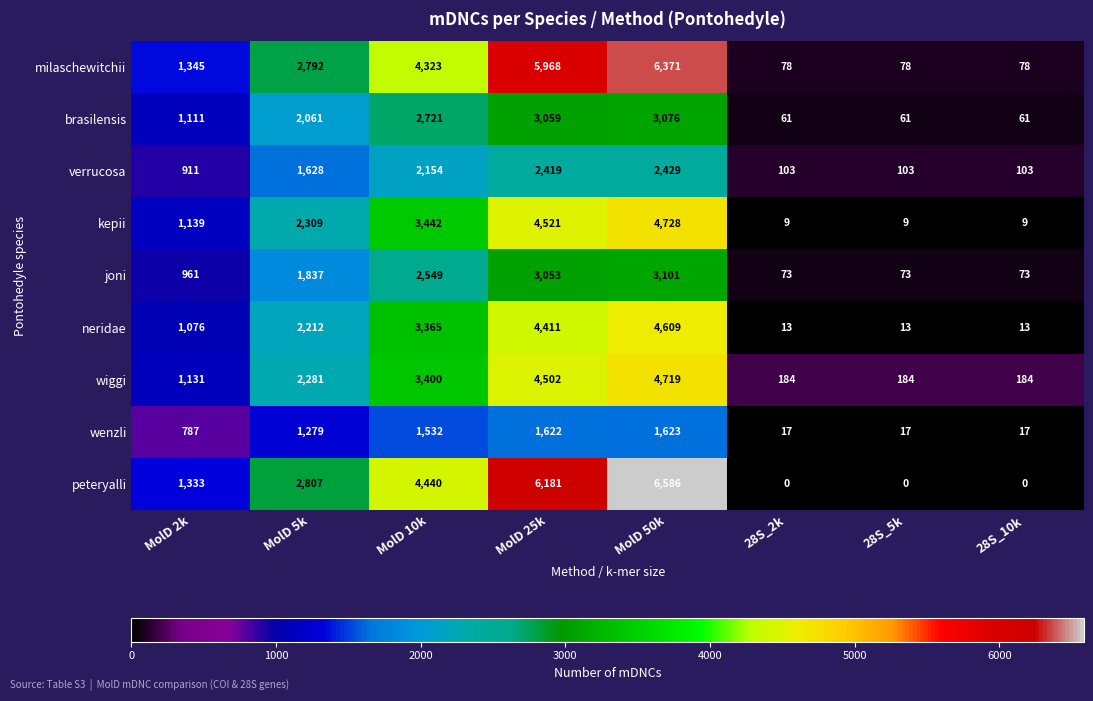

The value of peteryalli at MolD 2k is 1333. True or false?

True